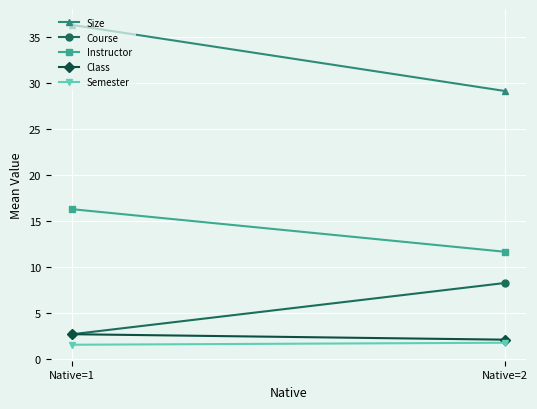

What is the average value of the Size series?

32.7